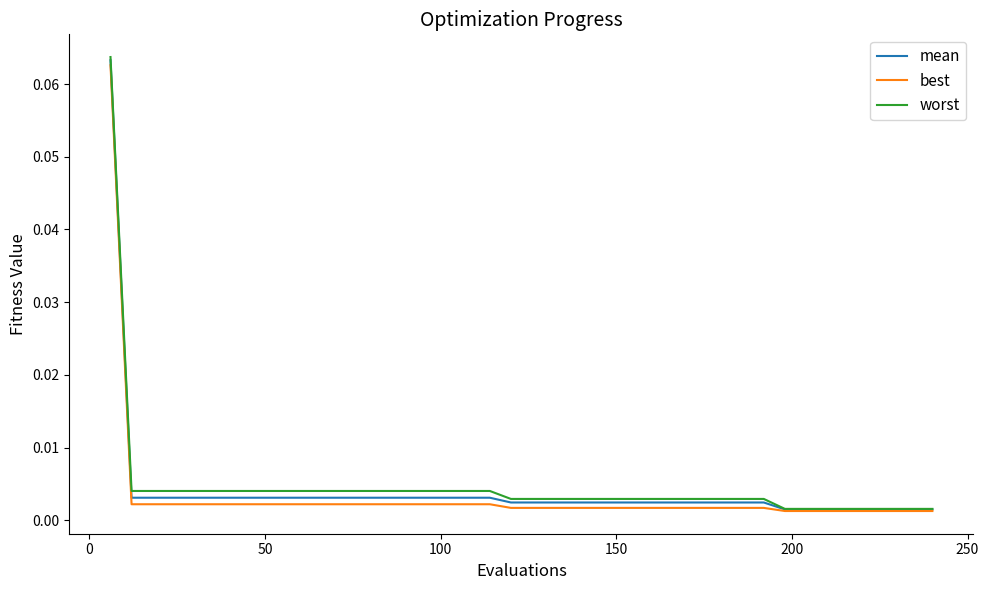

What is the difference between the maximum and minimum values in the best series?

0.1